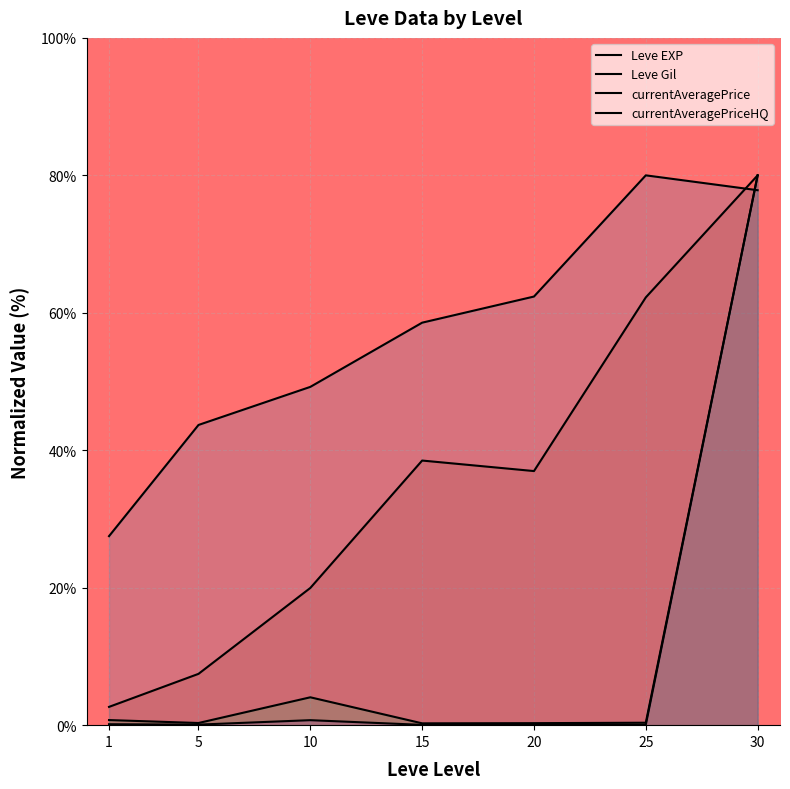

The value of Leve EXP at 10 is 20.0. True or false?

True